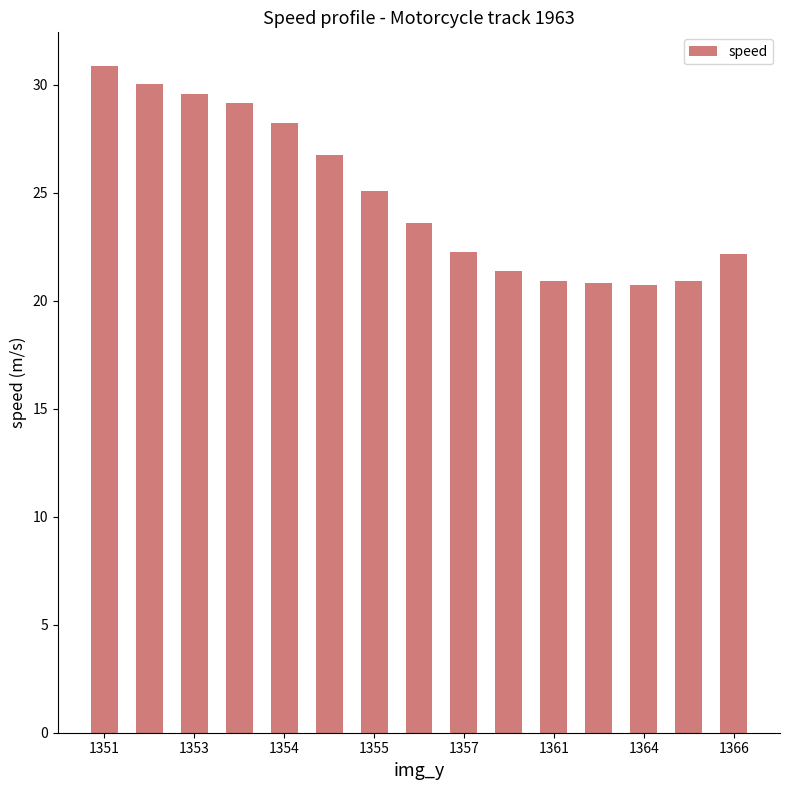

How many distinct data groups are displayed?

1